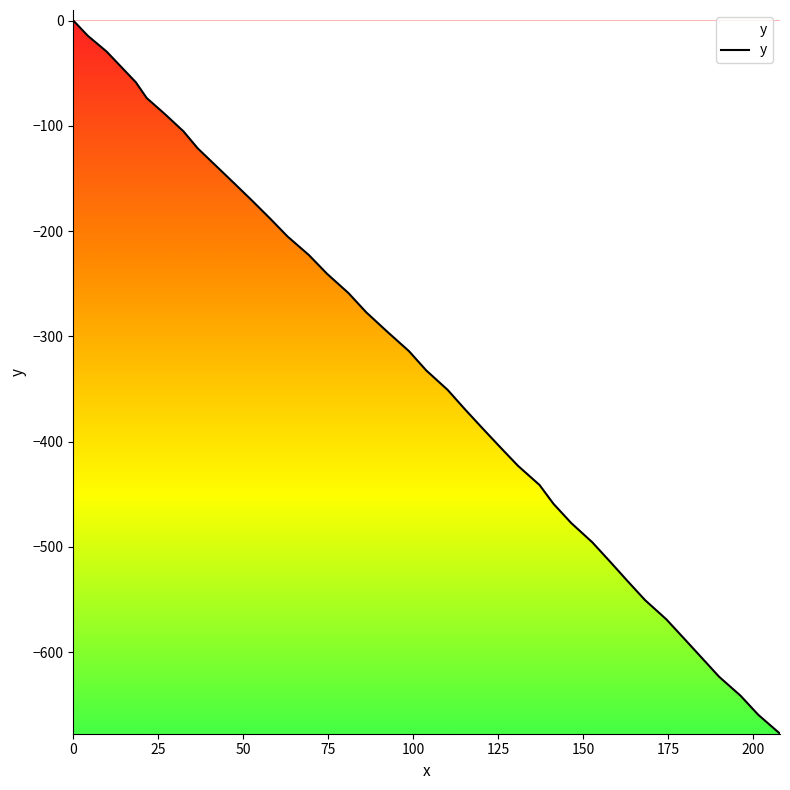

What is the difference between the maximum and minimum values?

677.6